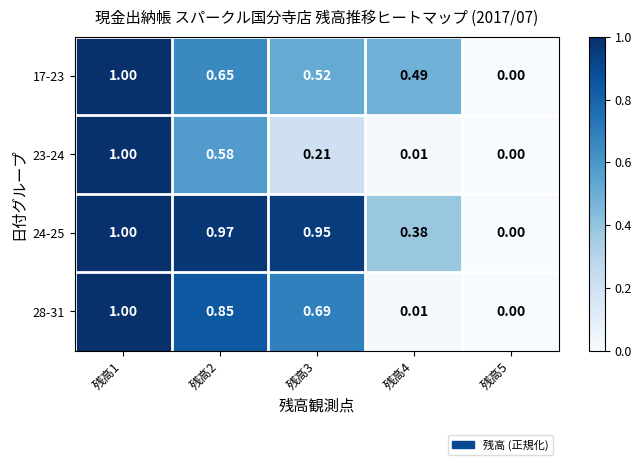

Is the value of 28-31 at 残高2 greater than the value of 23-24 at 残高2?

Yes